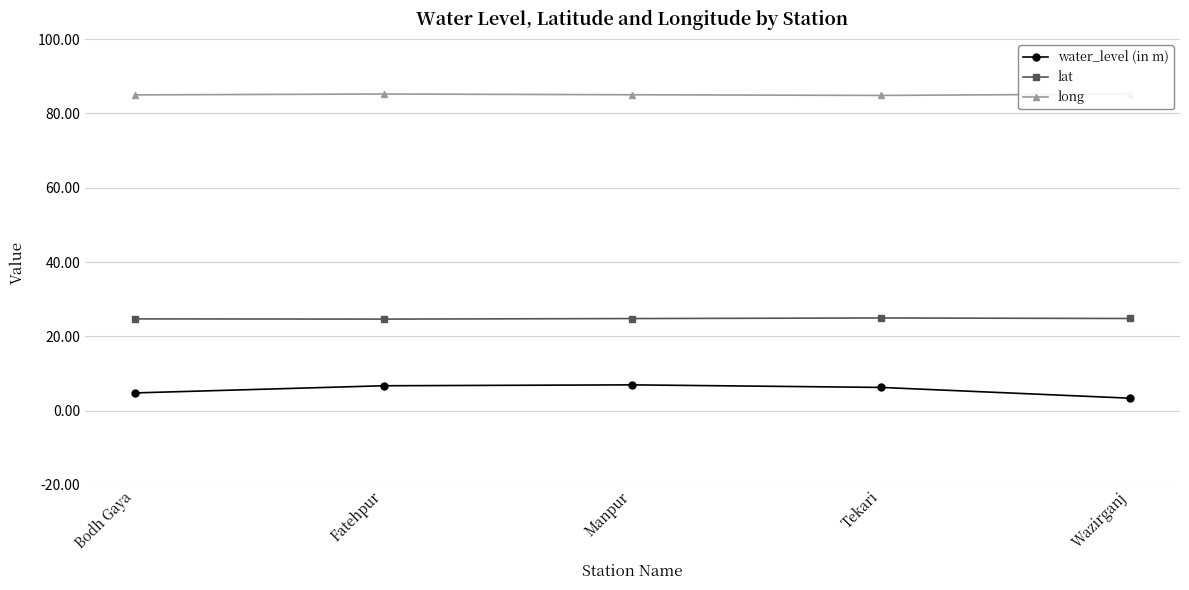

What is the label of the 4th point from the left?

Tekari